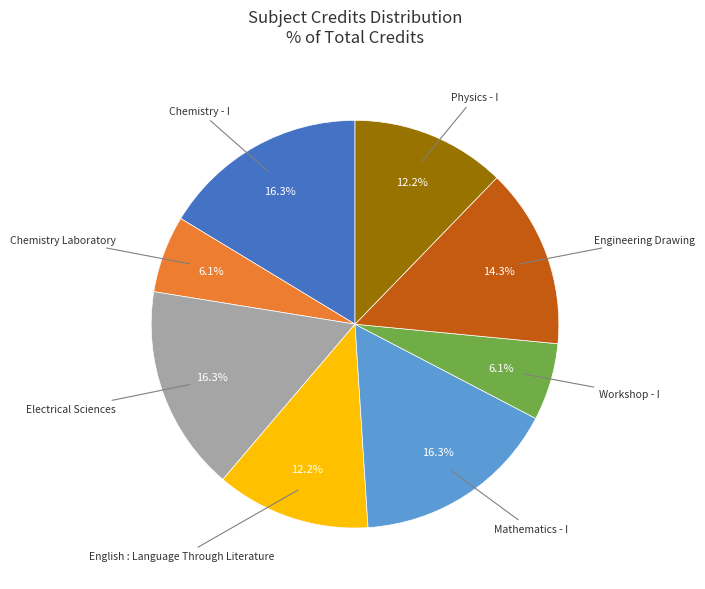

Is there a majority slice in this chart?

No